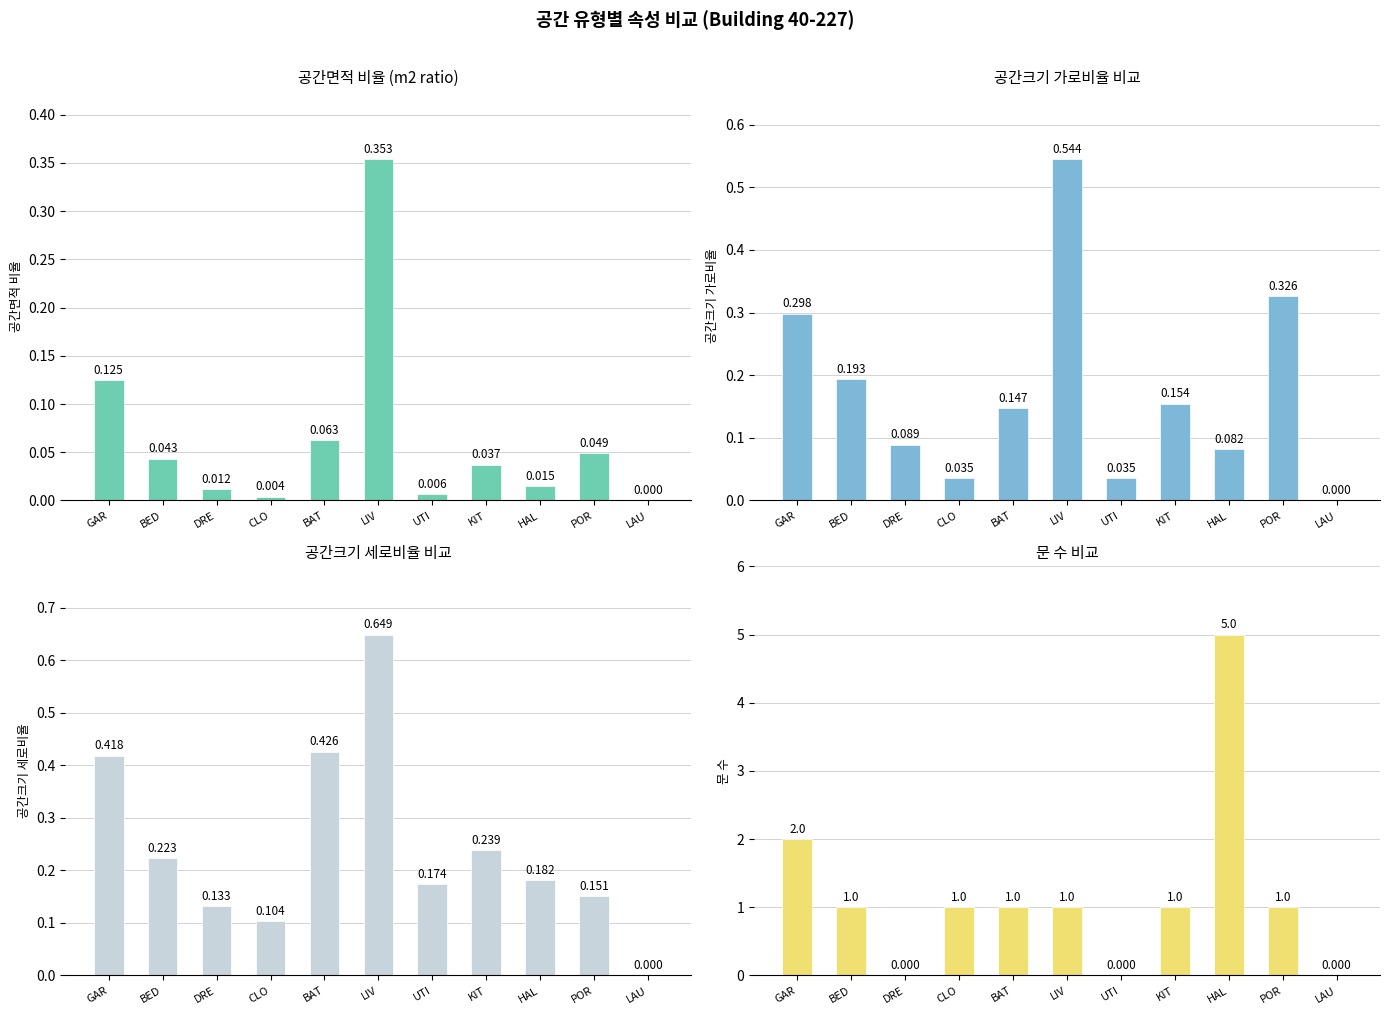

How many values in 공간크기 가로비율(col_8) are above zero?

10